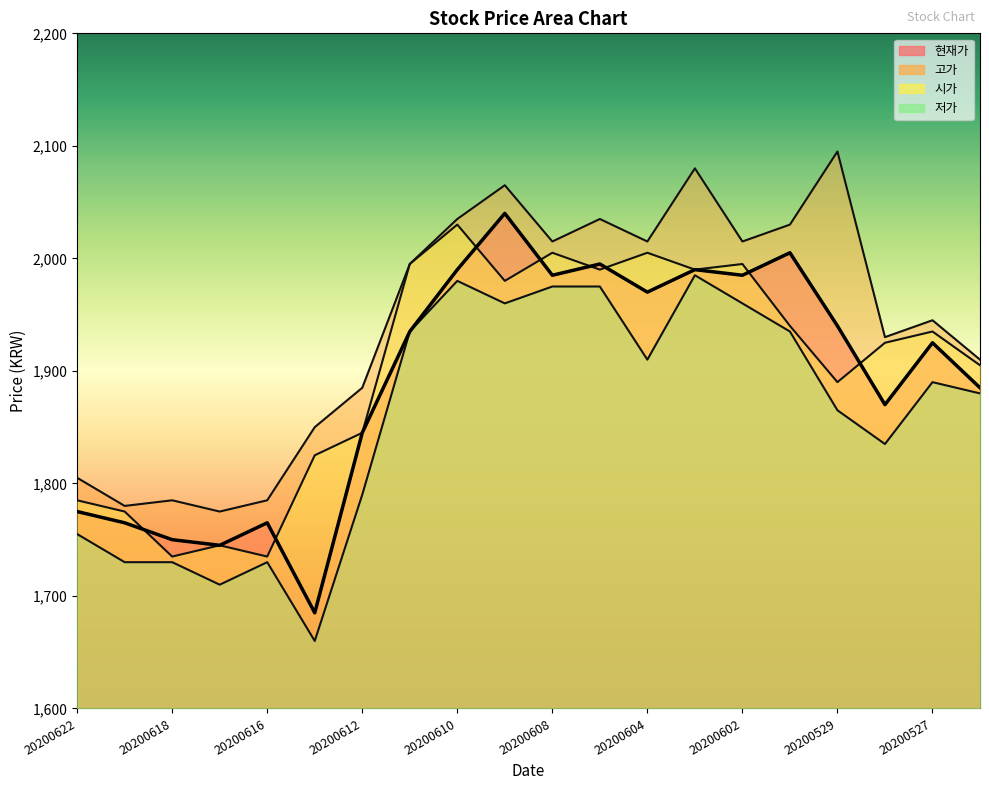

What is the difference between the second highest and second lowest values in the 시가 series?

270